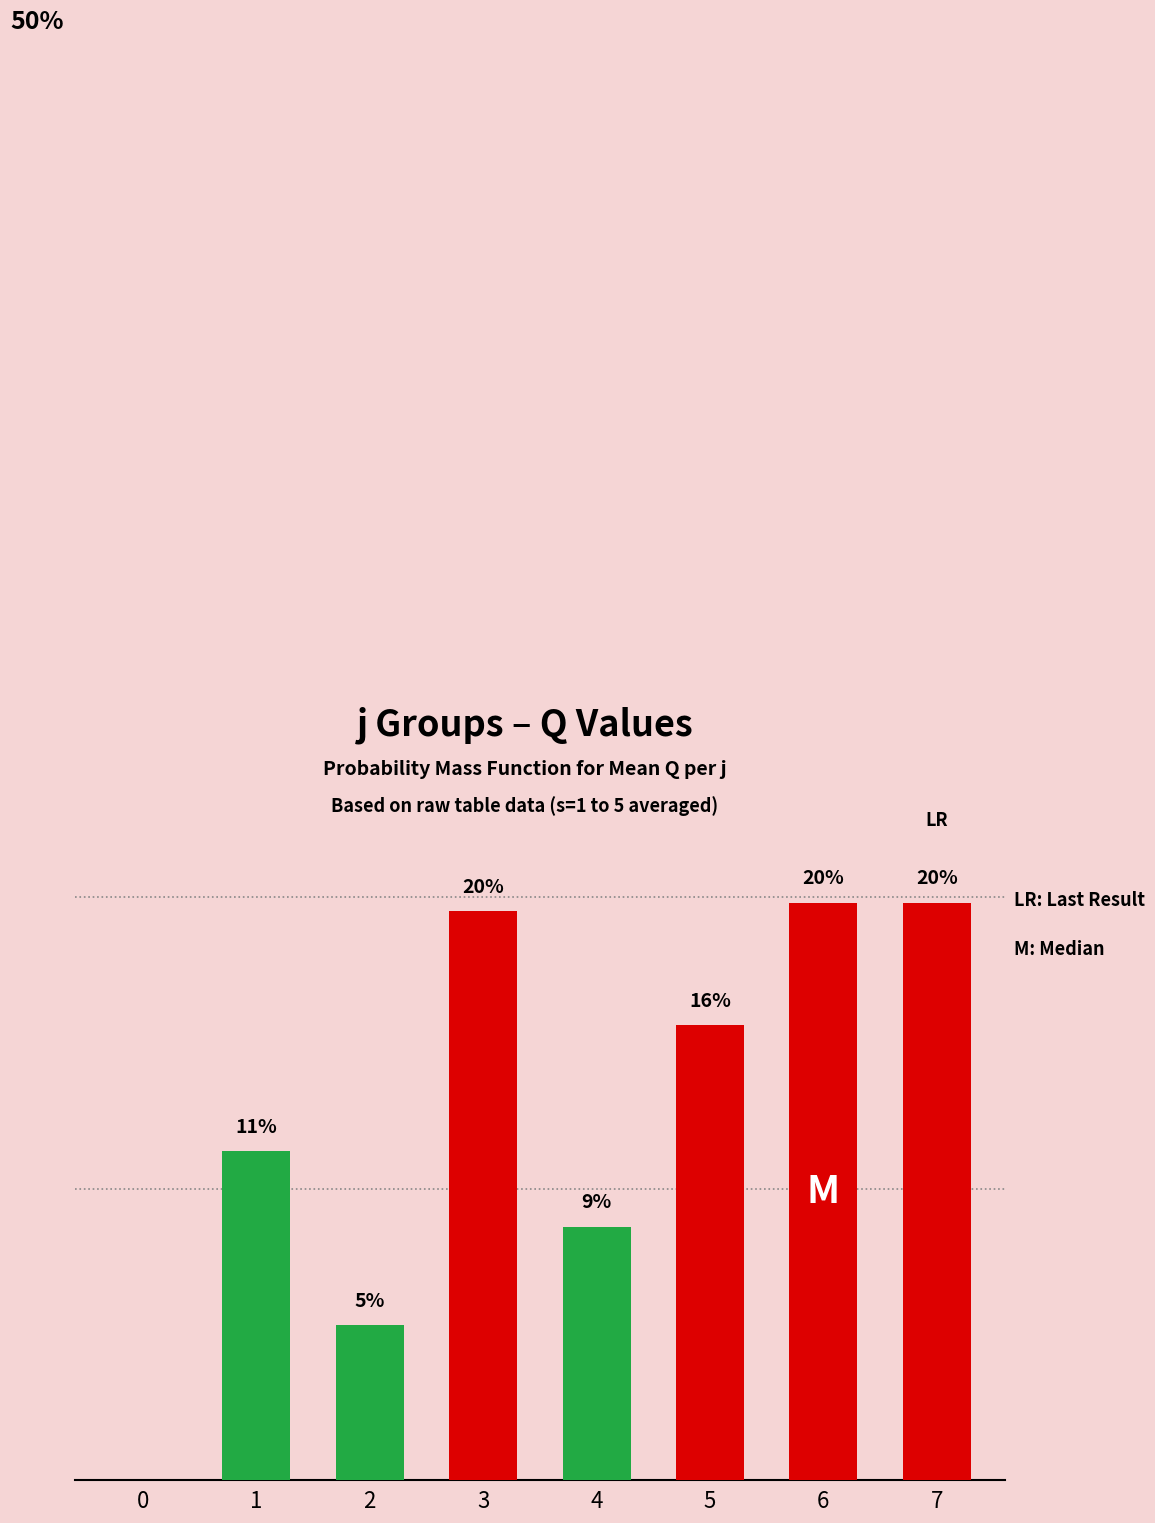

What is the value of the 5th bar from the left?

8.7